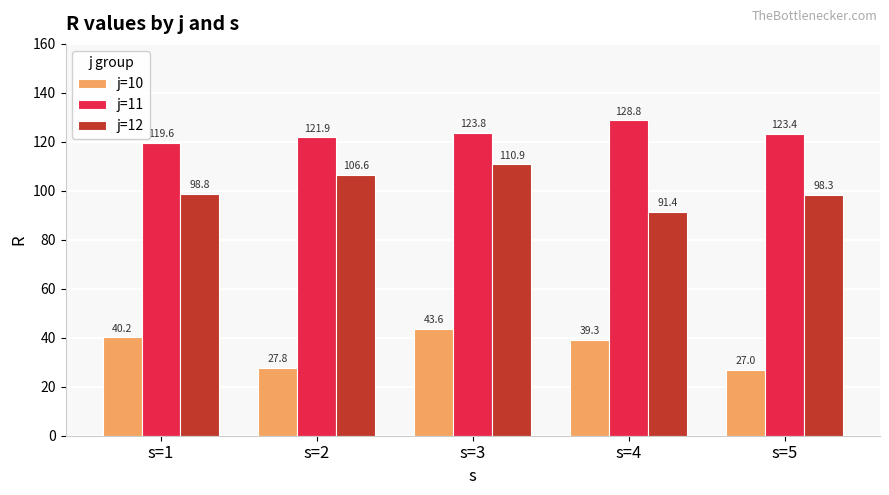

Reading left to right, what are all the values shown in this chart?

j=10: 40.2	27.8	43.6	39.3	27.0
j=11: 119.6	121.9	123.8	128.8	123.4
j=12: 98.8	106.6	110.9	91.4	98.3